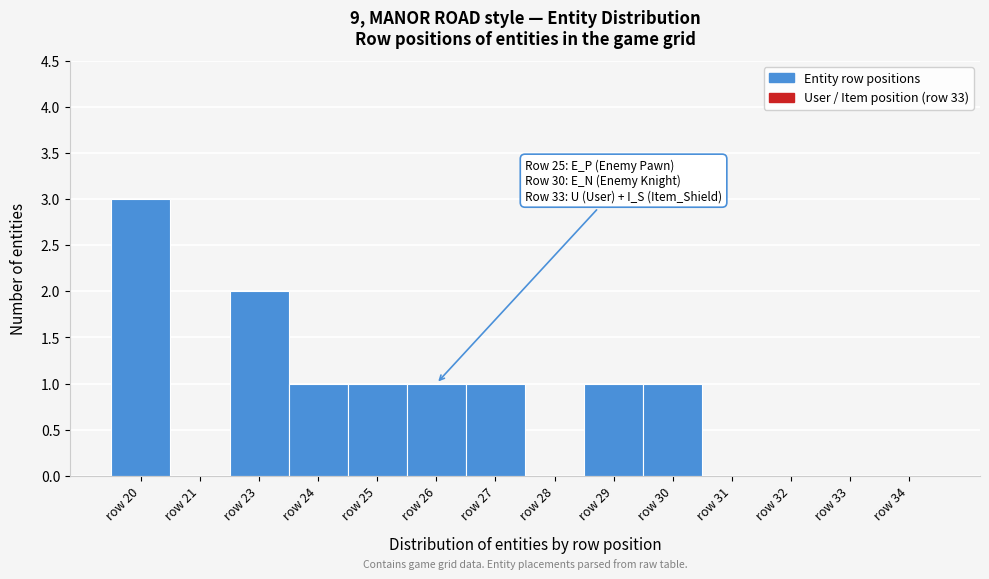

Reading right to left, what are all the values shown in this chart?

row 34=0	row 33=0	row 32=0	row 31=0	row 30=1	row 29=1	row 28=0	row 27=1	row 26=1	row 25=1	row 24=1	row 23=2	row 21=0	row 20=3